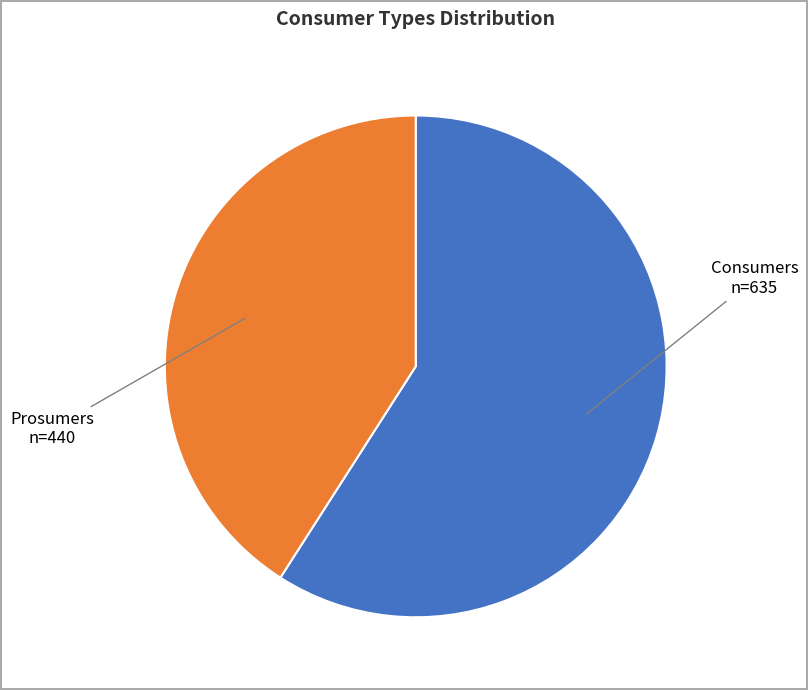

Does any single category account for the majority?

Yes